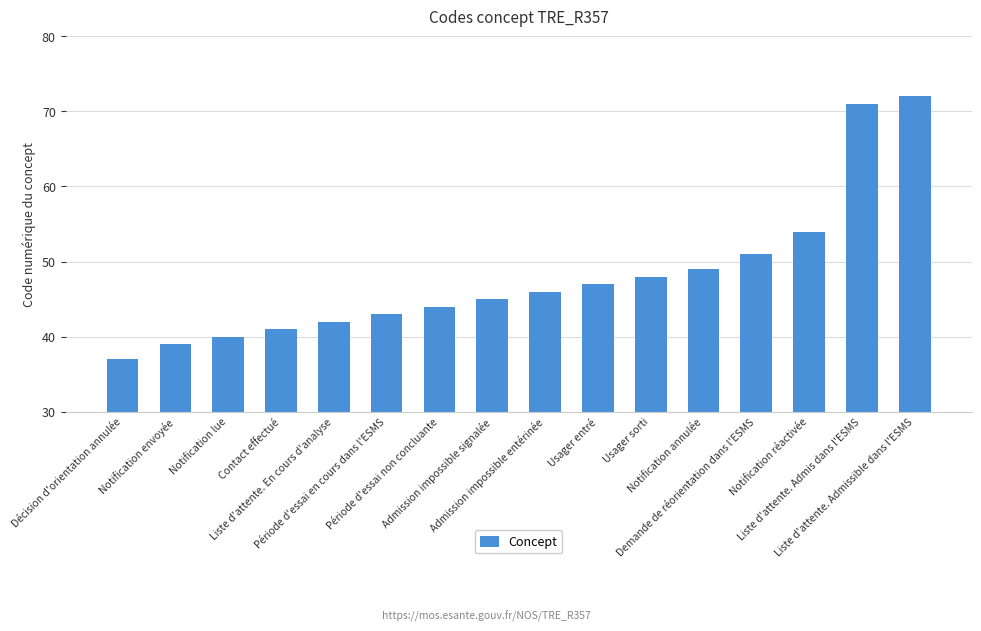

What is the label of the 7th bar from the right?

Usager entré